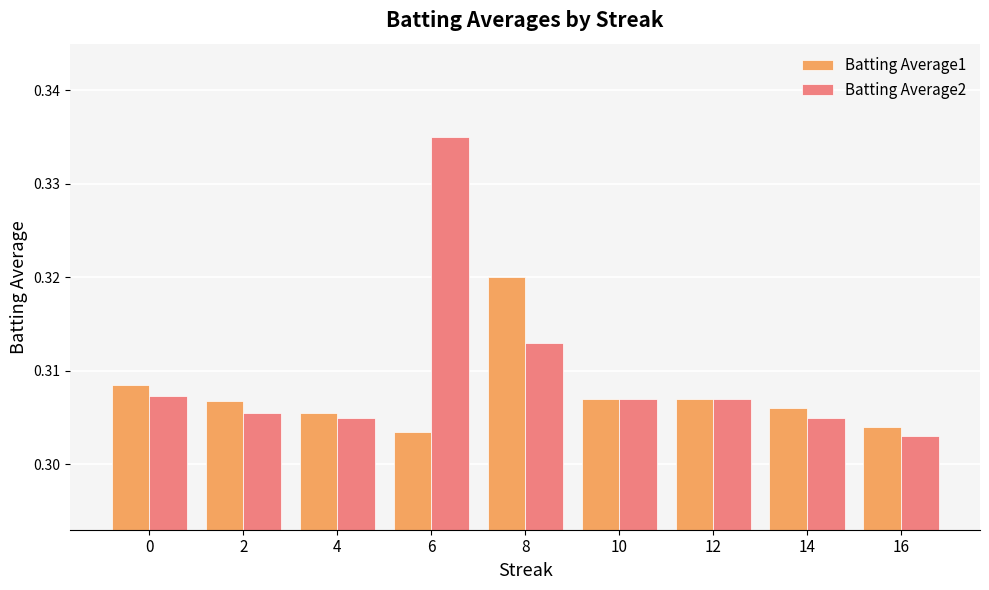

What is the total value across all series at 0?

0.6